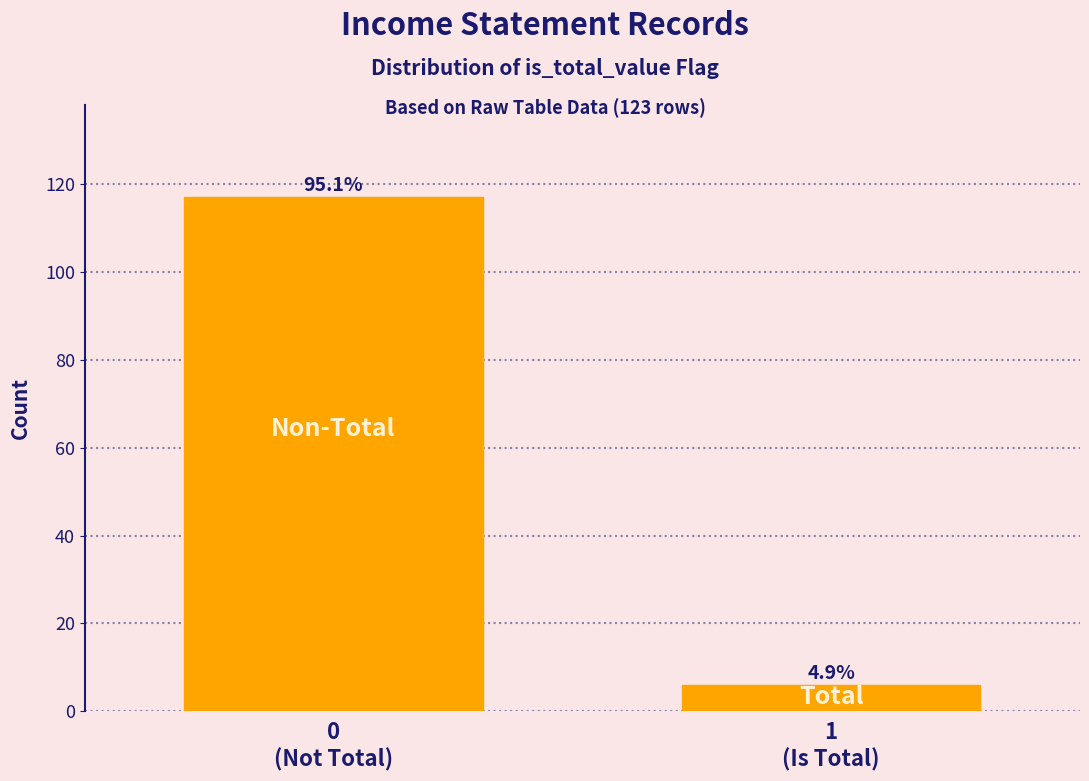

Are the bars horizontal?

No